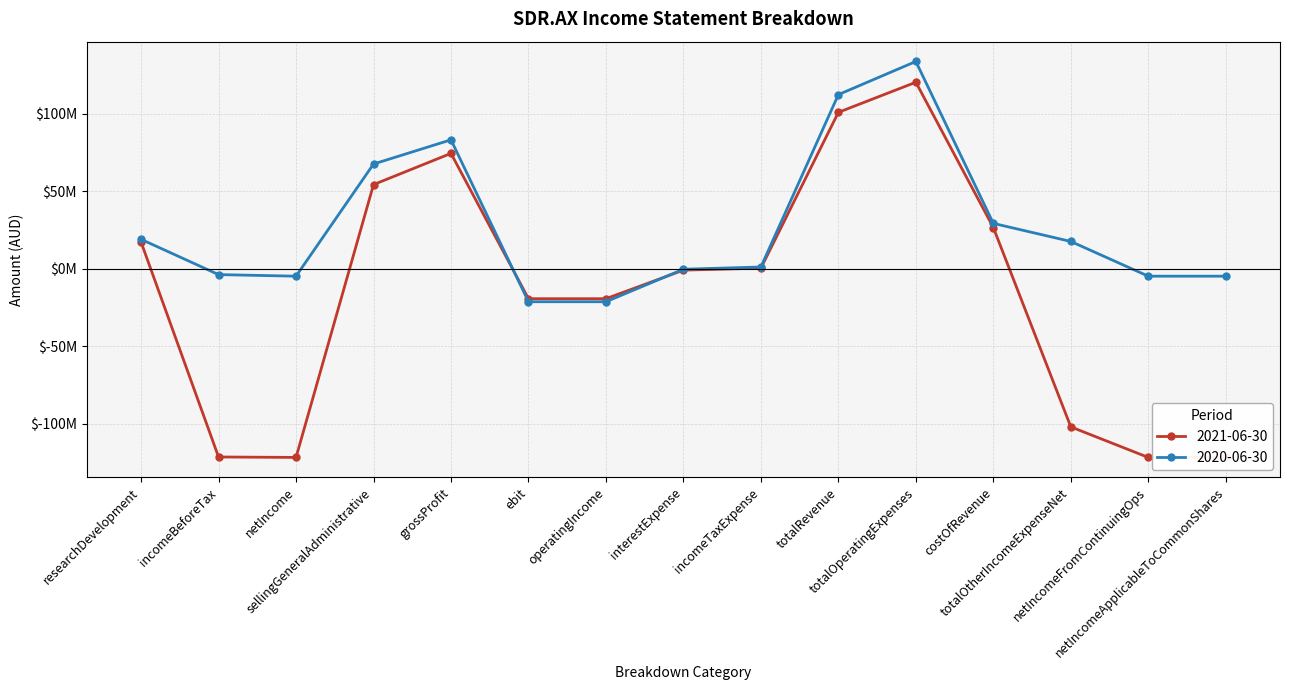

True or false: 2020-06-30 has a value of -408000 at interestExpense.

True